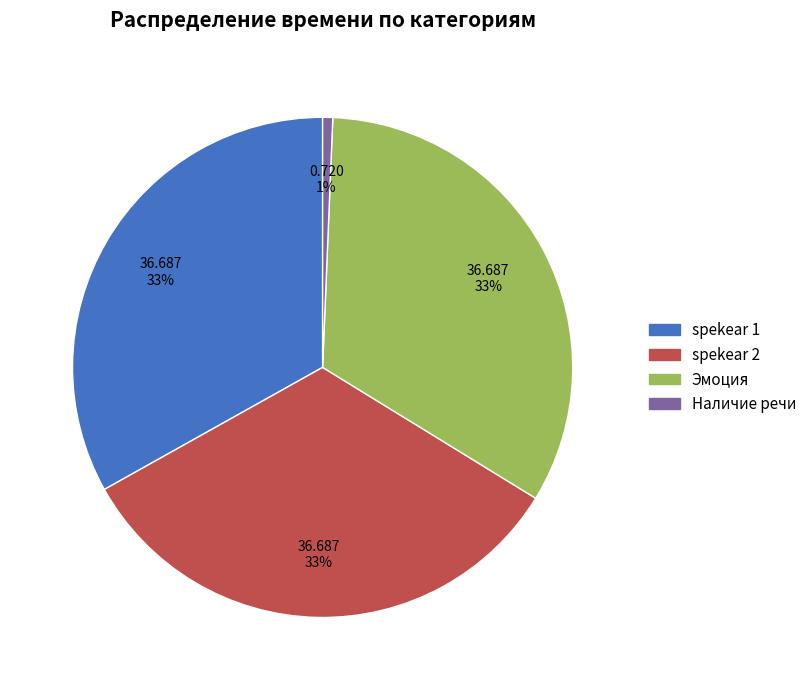

Which slice is the smallest?

Наличие речи